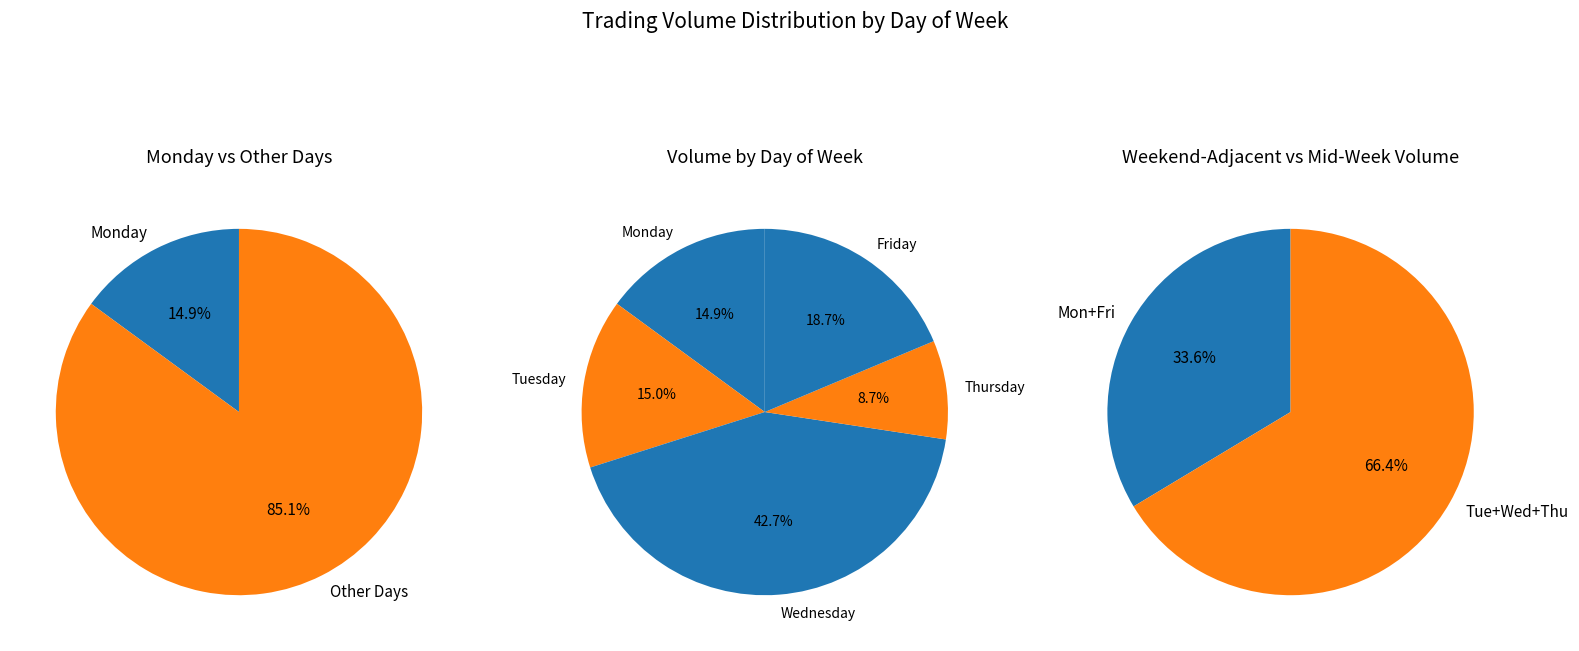

True or false: Thursday accounts for 1% of the total.

False